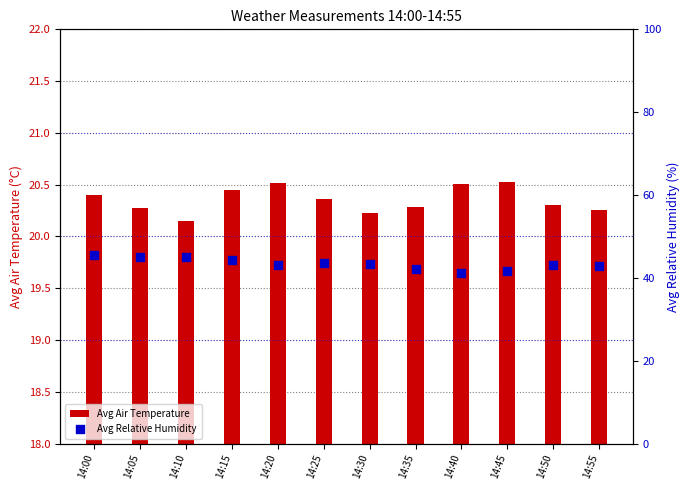

Which series has the largest total across all categories?

Avg Relative Humidity